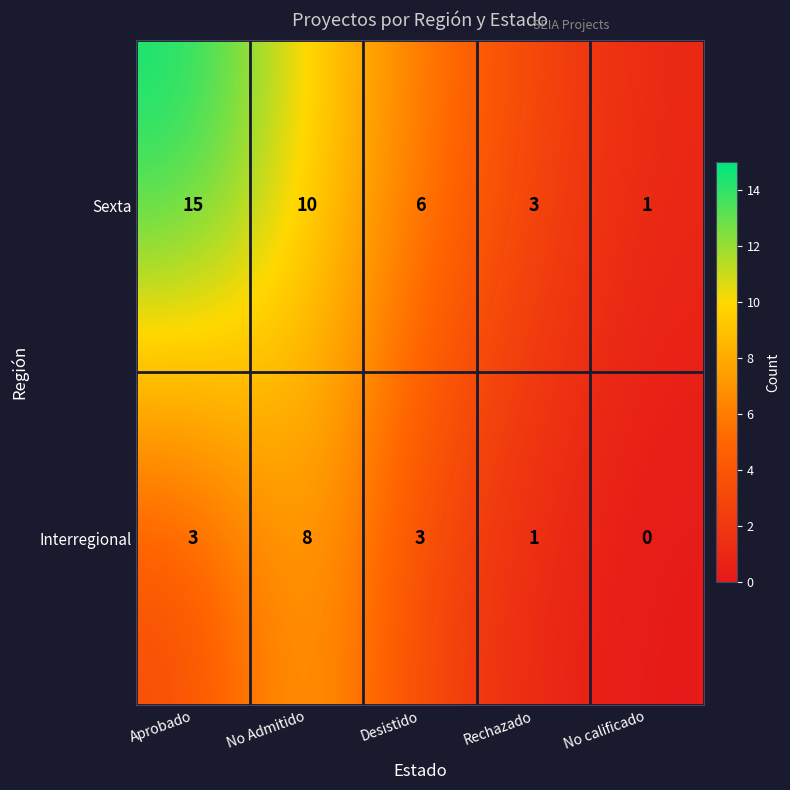

What is the spread (max minus min) of values at No Admitido?

2